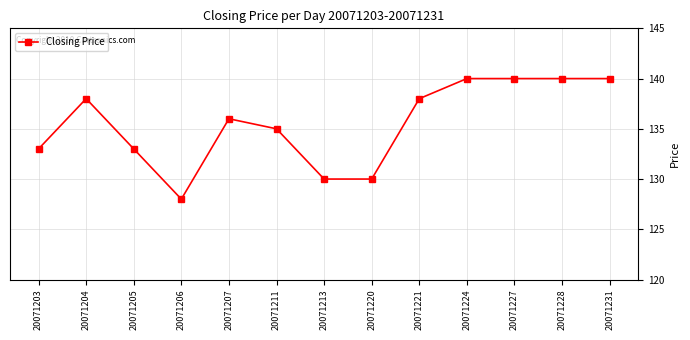

At which category does the data reach its first local peak?

20071204